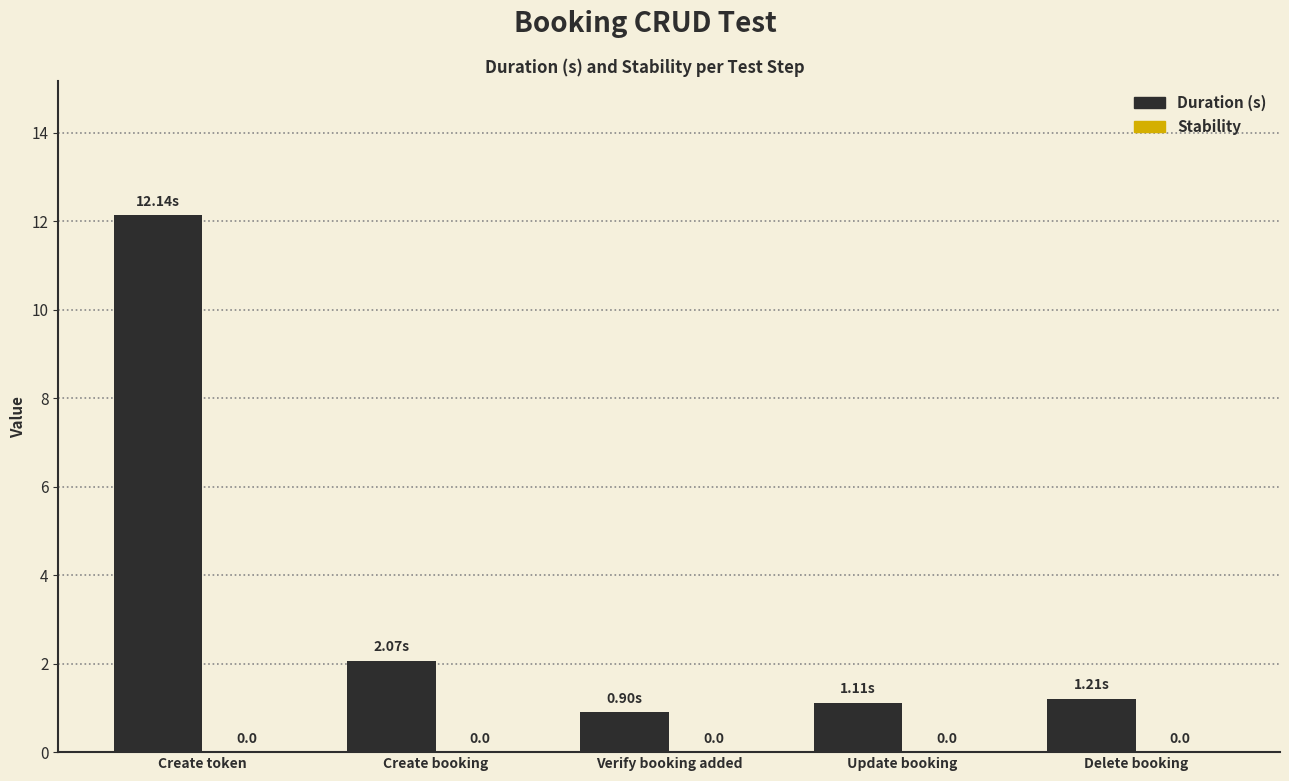

Between Delete booking and Create booking, which is larger?

Create booking